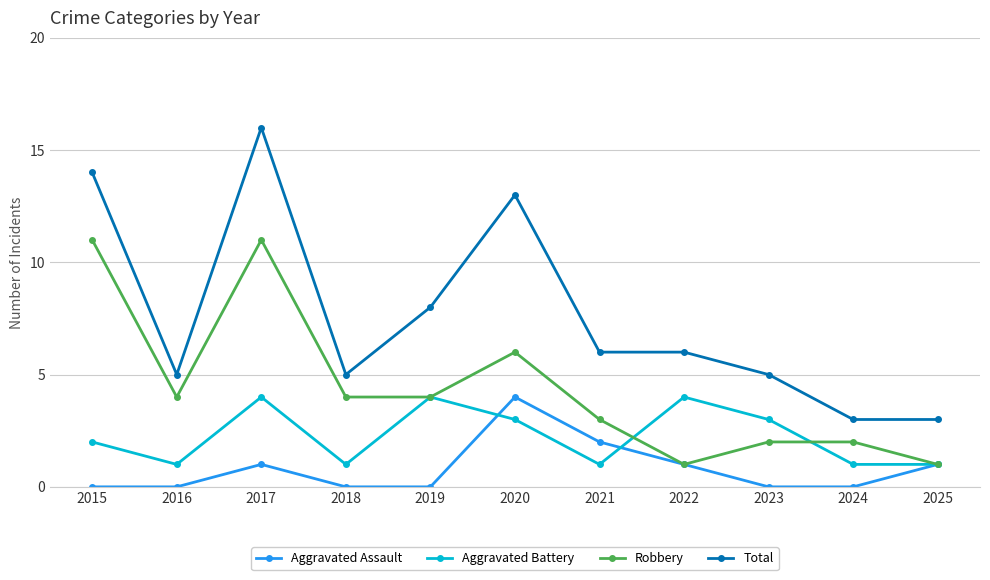

Where do Aggravated Assault and Aggravated Battery first cross each other?

2019 and 2020